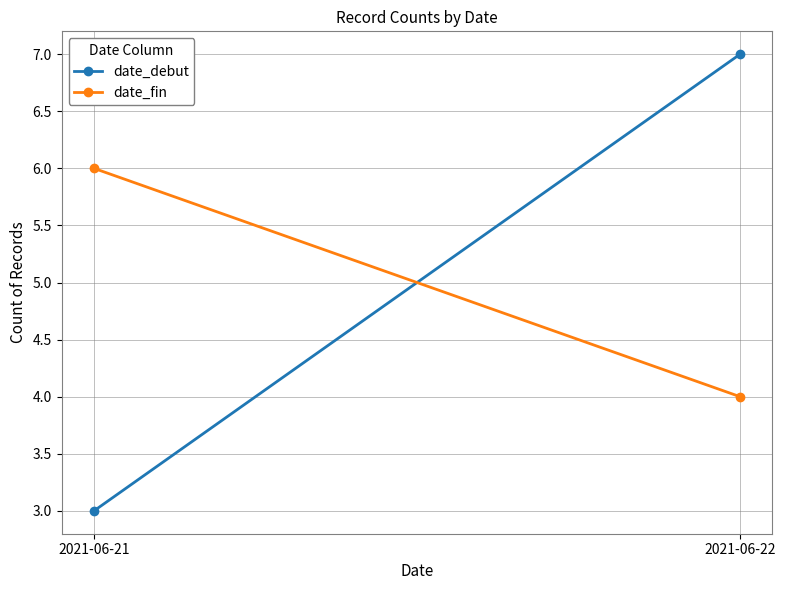

What are all the series names shown in the legend?

date_debut, date_fin